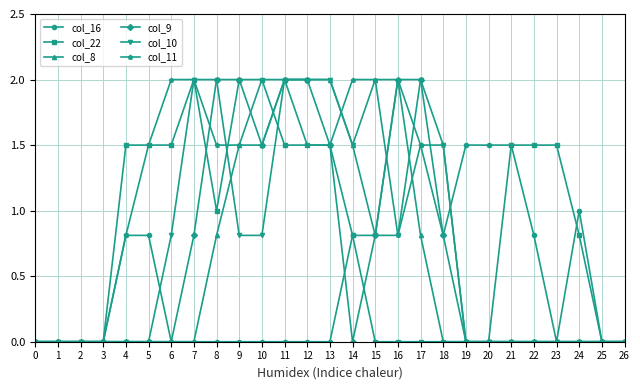

What is the difference between the highest and lowest values at 18?

1.5